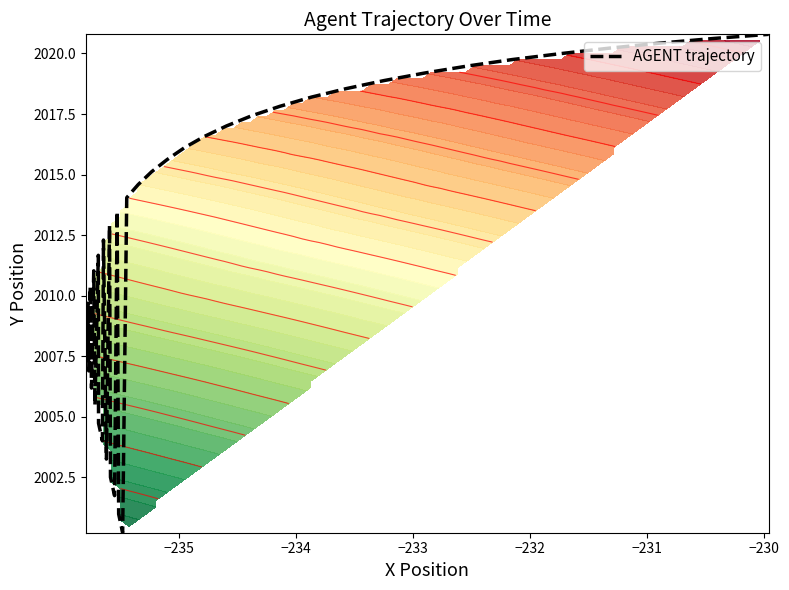

How many lines are shown in the chart?

1